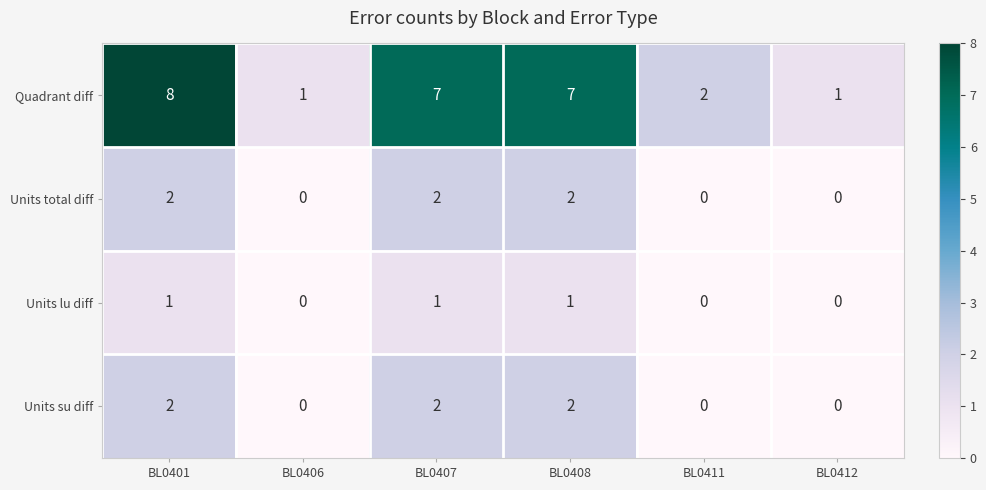

Between BL0406 and BL0411, which series saw the biggest shift?

Quadrant diff